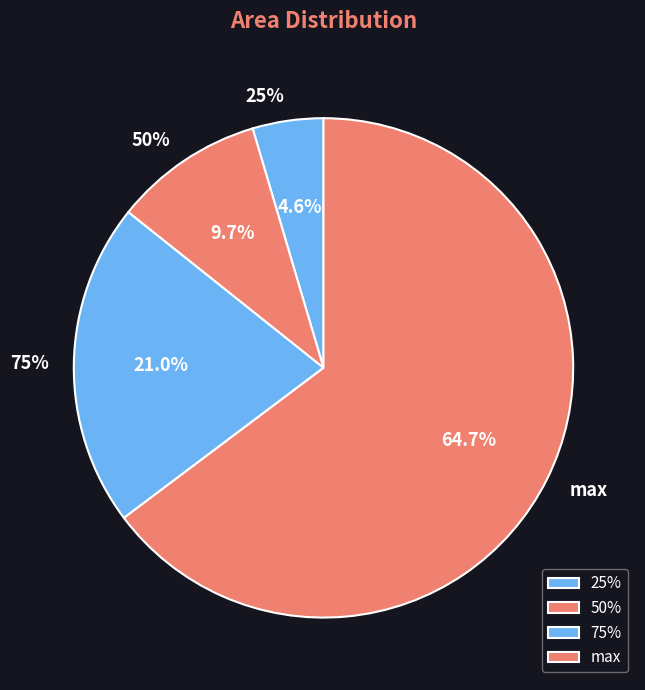

What percentage is the max slice, to the nearest percent?

65%